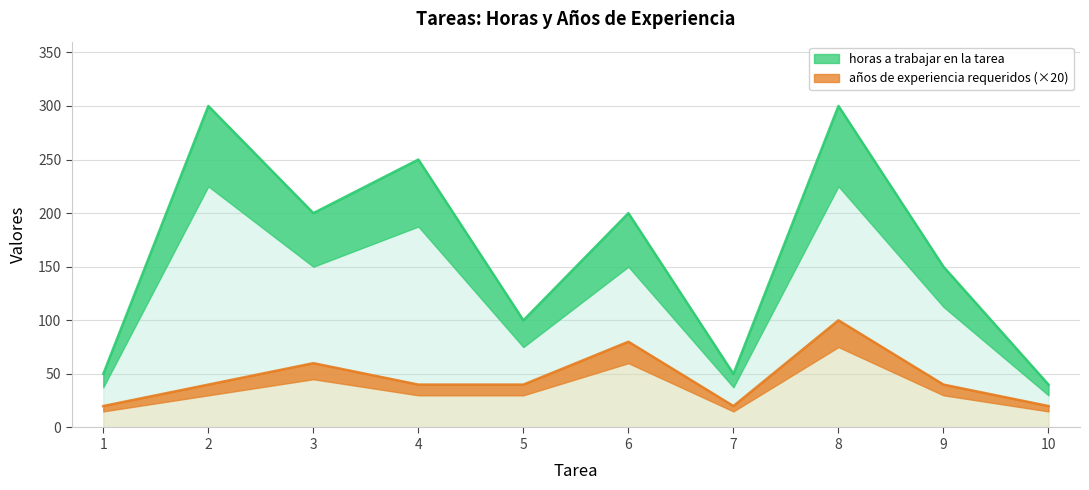

At which category does the chart reach its peak across all series?

2